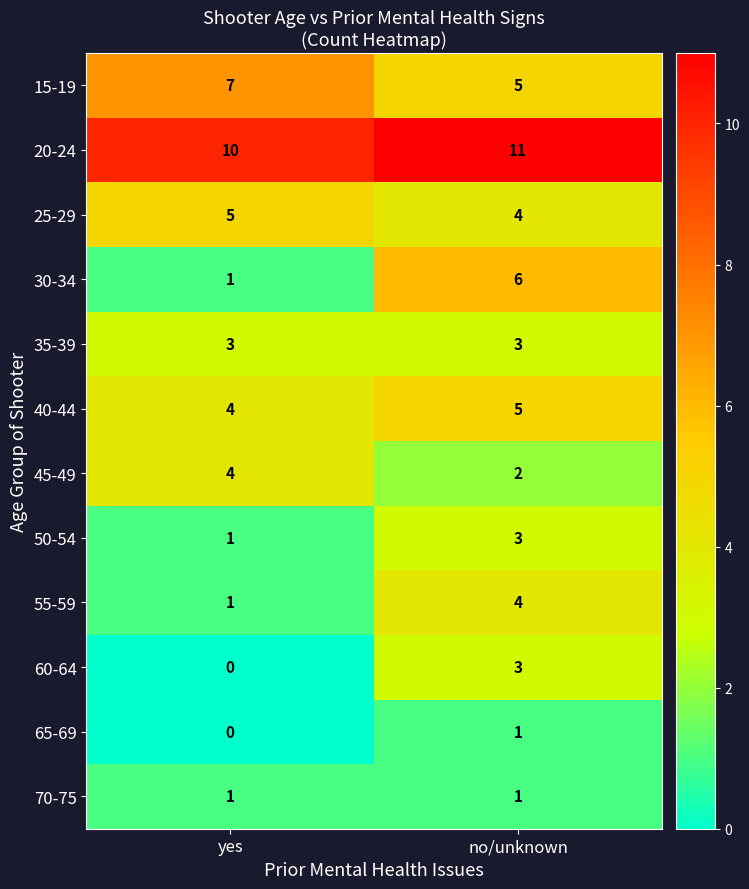

Between yes and no/unknown, which series saw the biggest shift?

30-34